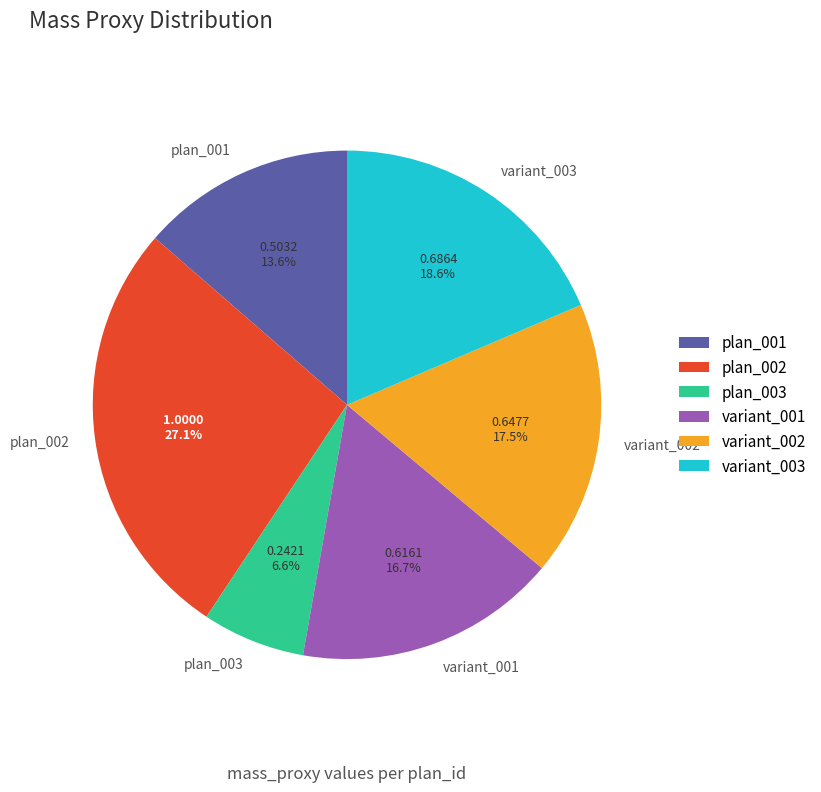

Rank the categories by value from highest to lowest.

plan_002, variant_003, variant_002, variant_001, plan_001, plan_003